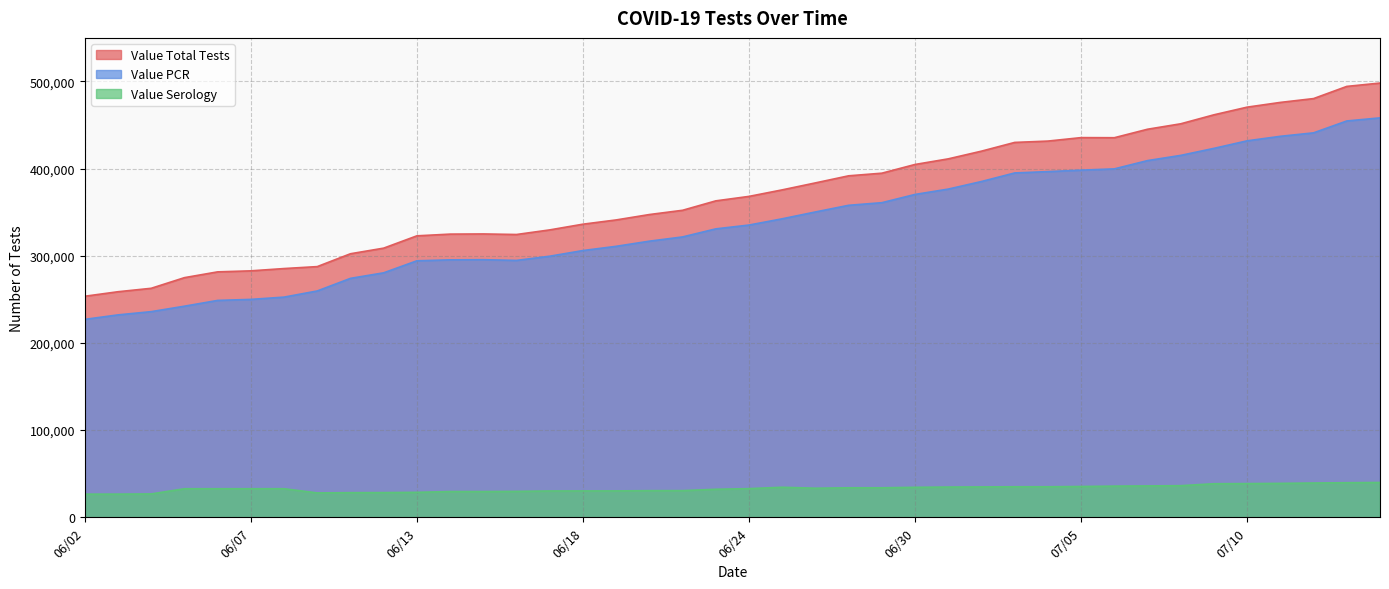

The Value Total Tests series shows 82036 at 06/03. True or false?

False